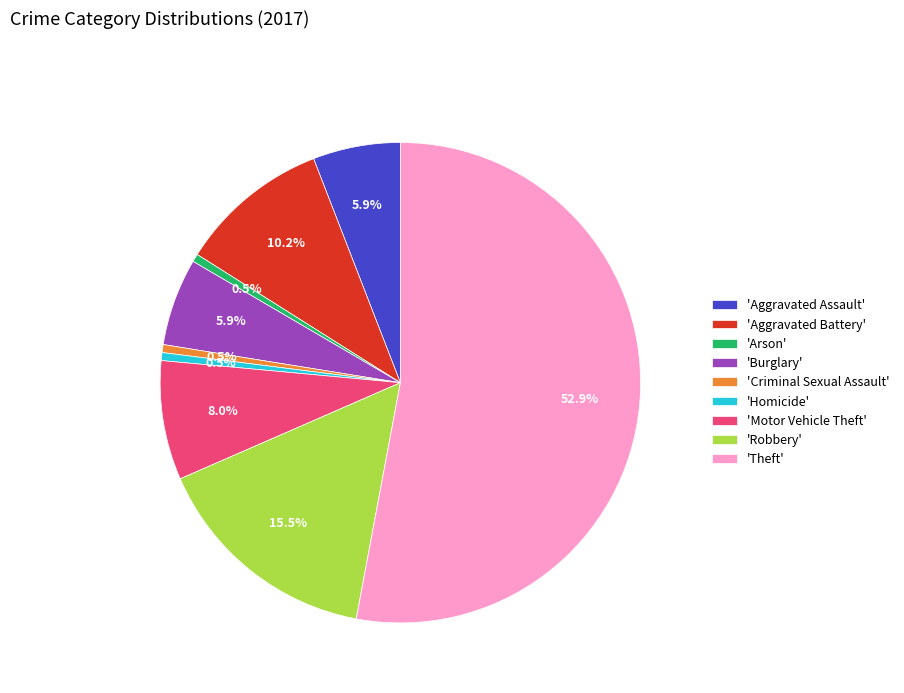

How much of the chart is everything except 'Motor Vehicle Theft'?

92.0%